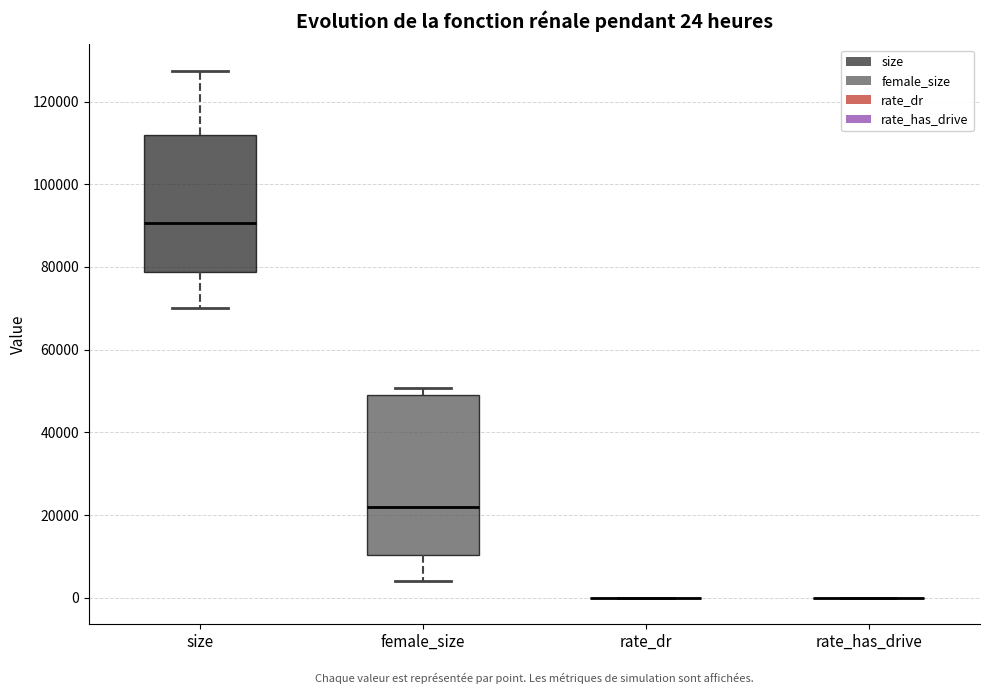

Which box is the tallest, from its lower edge to its upper edge?

female_size